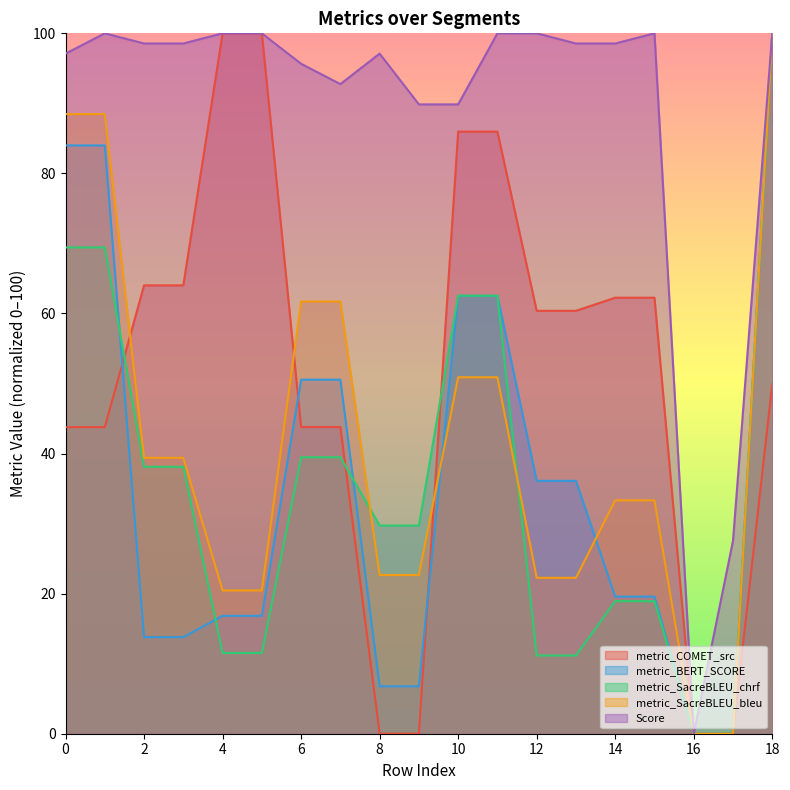

Count the number of categories in the chart.

19